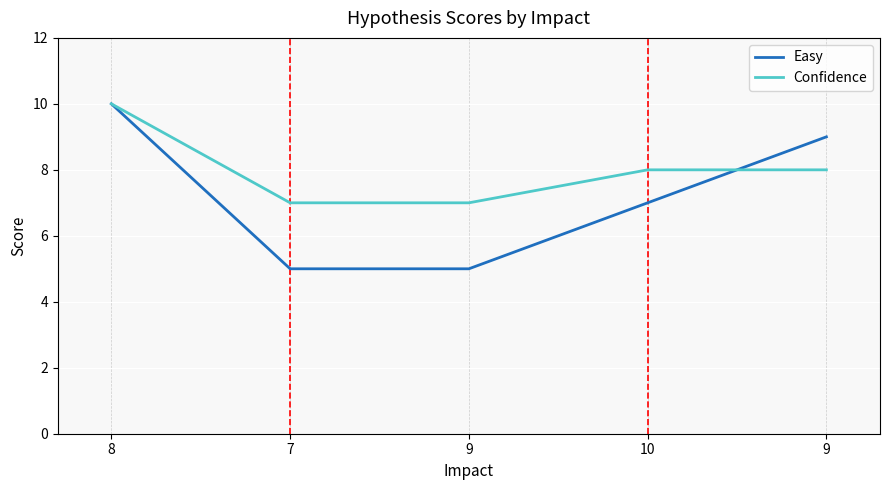

What are all the series names shown in the legend?

Easy, Confidence